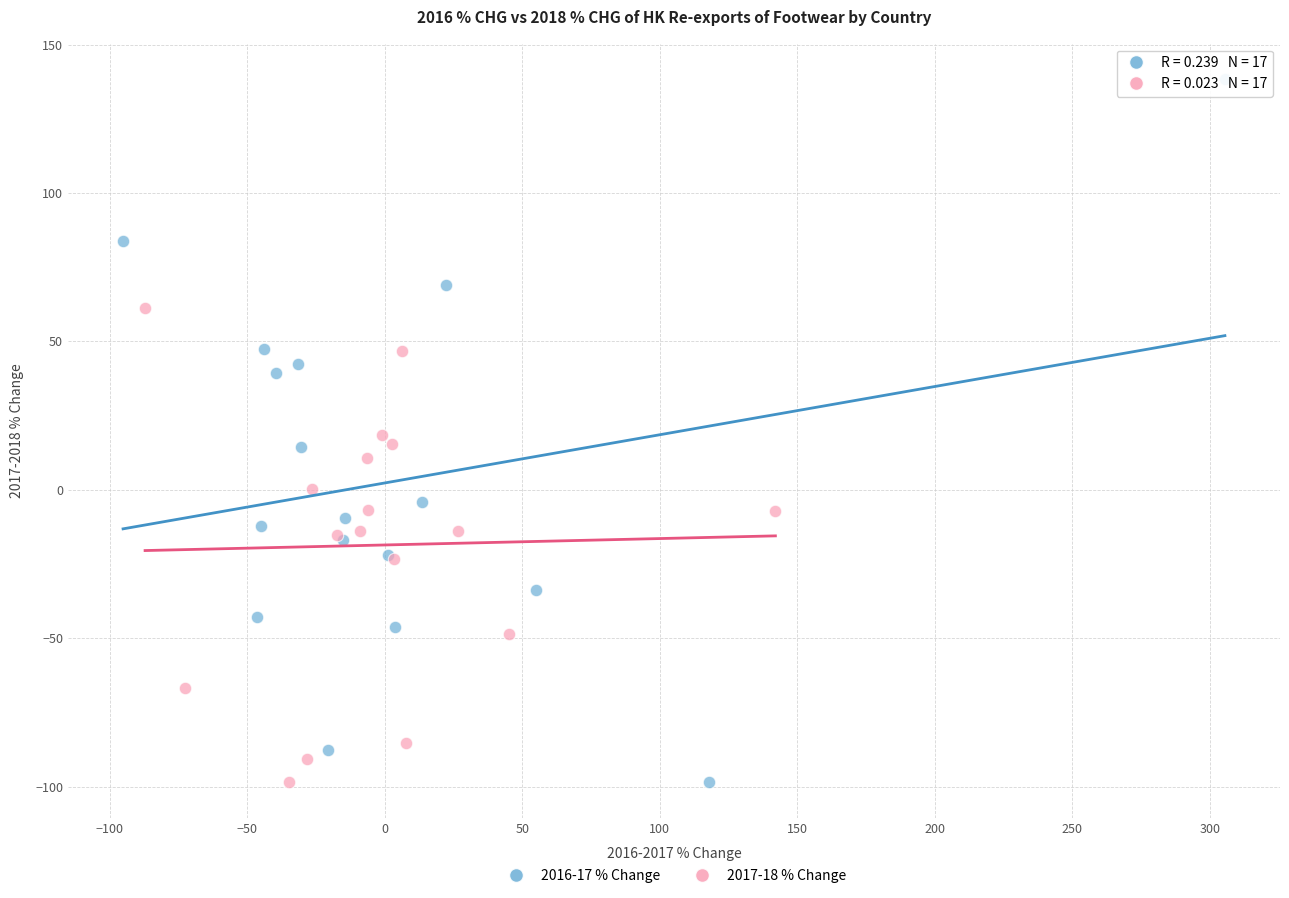

Which series has the largest Y range (max minus min)?

2016-17 % Change